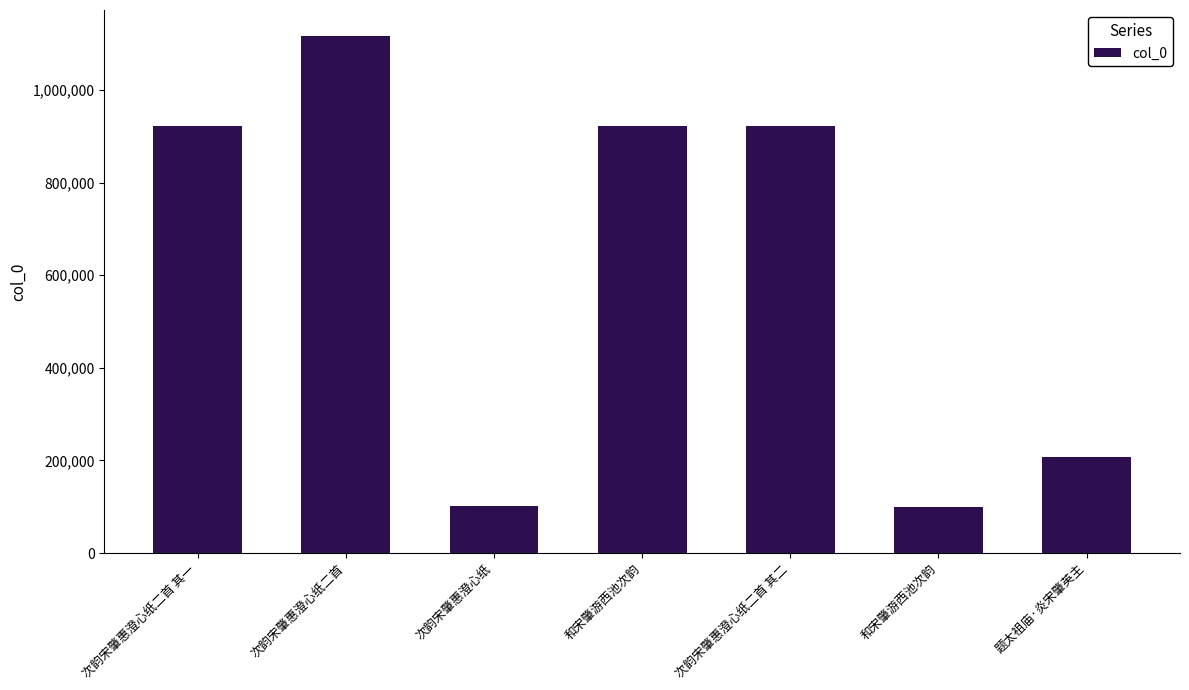

Count the number of data series in this chart.

1